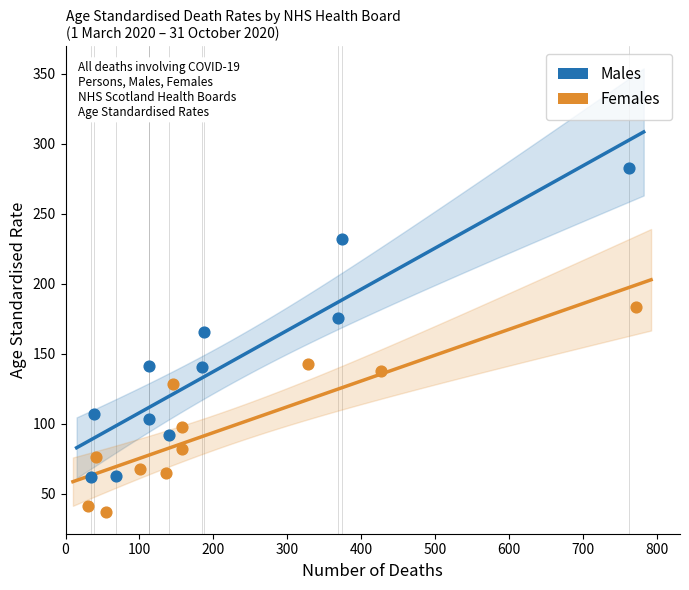

Which series reaches the maximum Y coordinate?

Males